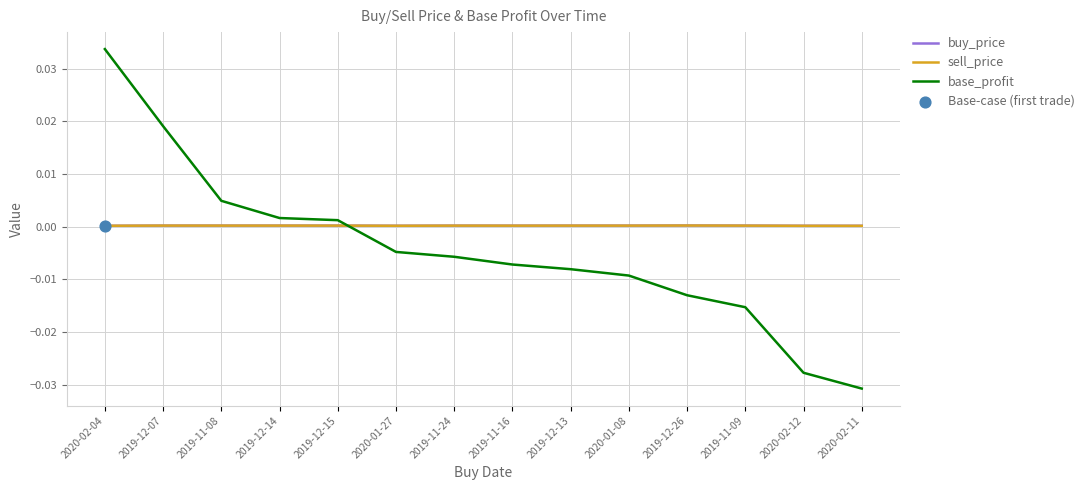

Is the value of base_profit at 2019-11-24 greater than the value of sell_price at 2020-01-08?

No